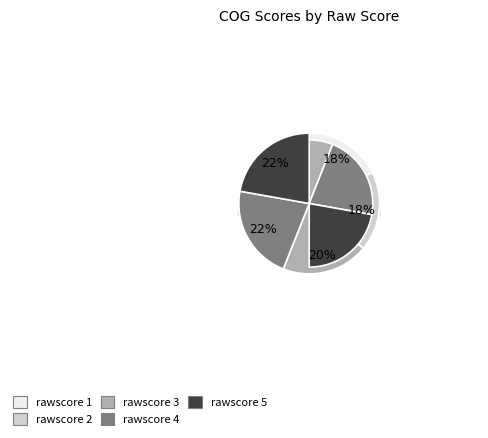

How much of the chart is everything except 1?

82.3%